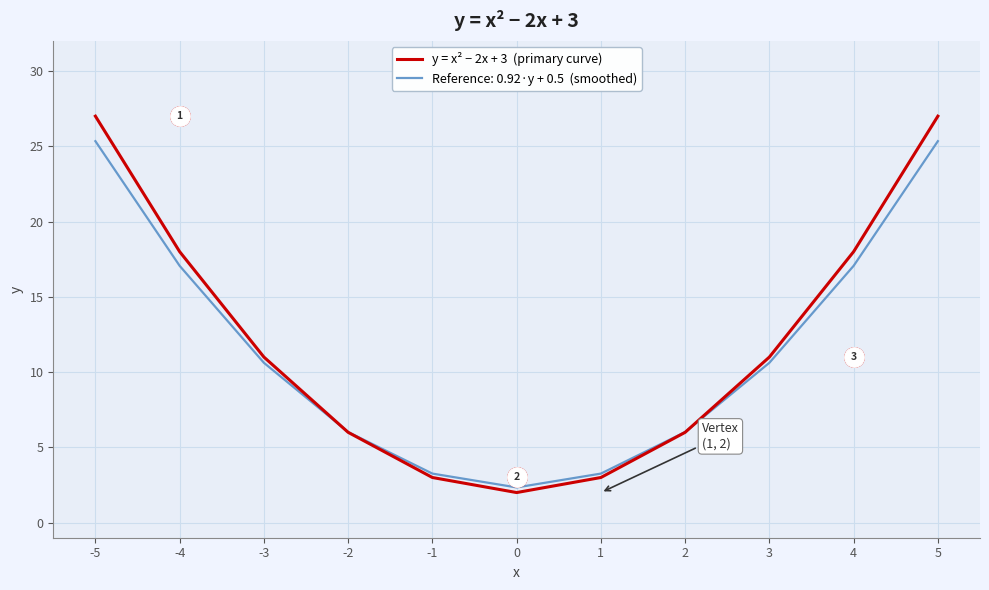

How many lines are shown in the chart?

2